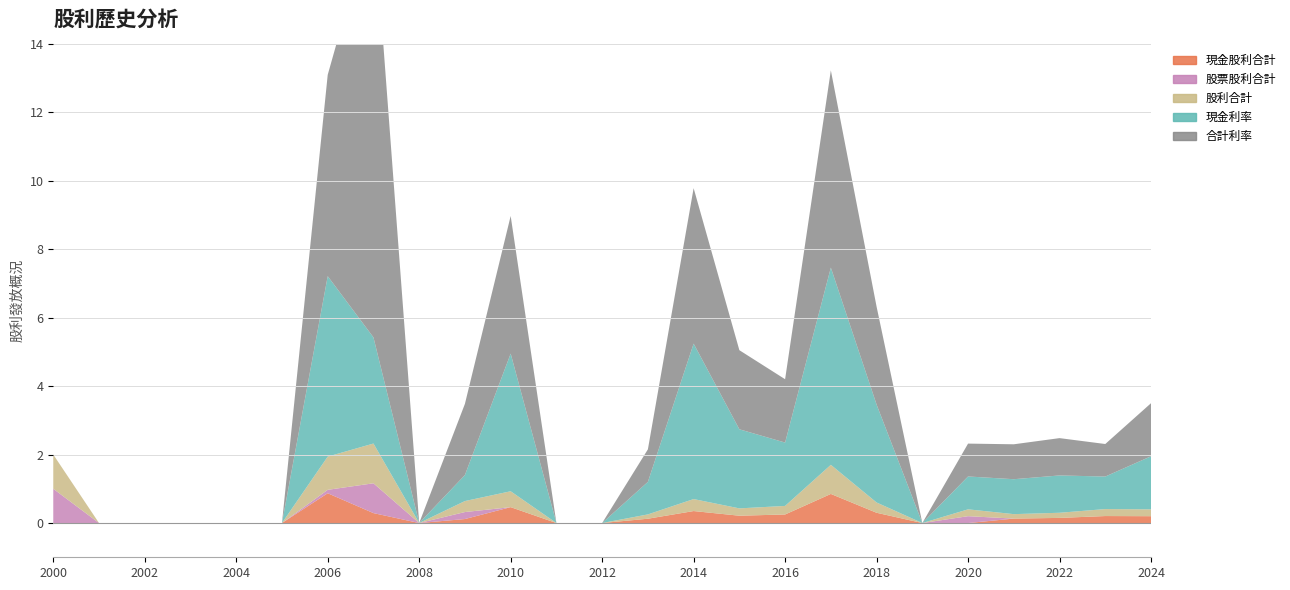

Reading right to left, what are all the values shown in this chart?

現金股利合計: 0.2	0.2	0.1	0.1	0.0	0.0	0.3	0.8	0.2	0.2	0.3	0.1	0.0	0.0	0.5	0.1	0.0	0.3	0.9	0.0	0.0	0.0	0.0	0.0	0.0
股票股利合計: 0.0	0.0	0.0	0.0	0.2	0.0	0.0	0.0	0.0	0.0	0.0	0.0	0.0	0.0	0.0	0.2	0.0	0.9	0.1	0.0	0.0	0.0	0.0	0.0	1.0
股利合計: 0.2	0.2	0.1	0.1	0.2	0.0	0.3	0.8	0.2	0.2	0.3	0.1	0.0	0.0	0.5	0.3	0.0	1.2	1.0	0.0	0.0	0.0	0.0	0.0	1.0
現金利率: 1.6	0.9	1.1	1.0	1.0	0.0	2.9	5.8	1.9	2.3	4.5	0.9	0.0	0.0	4.0	0.8	0.0	3.1	5.3	0.0	0.0	0.0	0.0	0.0	0.0
合計利率: 1.6	0.9	1.1	1.0	1.0	0.0	2.9	5.8	1.9	2.3	4.5	0.9	0.0	0.0	4.0	2.1	0.0	12.4	5.9	0.0	0.0	0.0	0.0	0.0	0.0